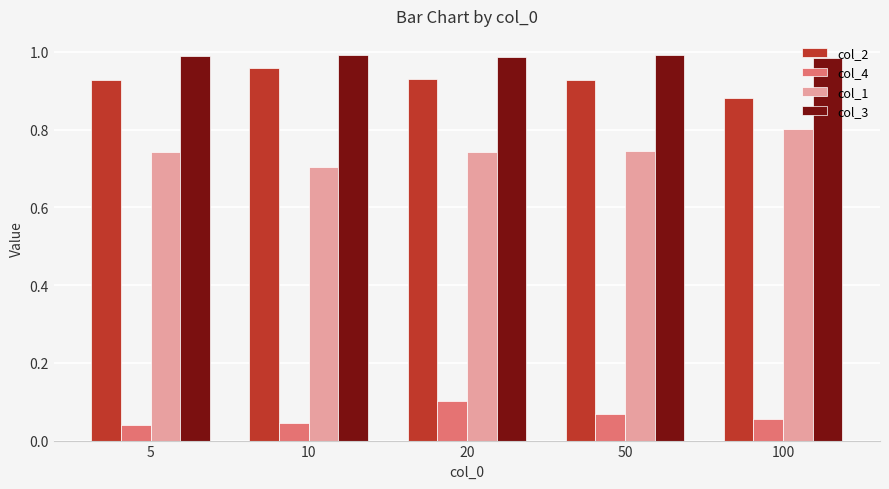

The col_3 series shows 1.0 at 100. True or false?

True